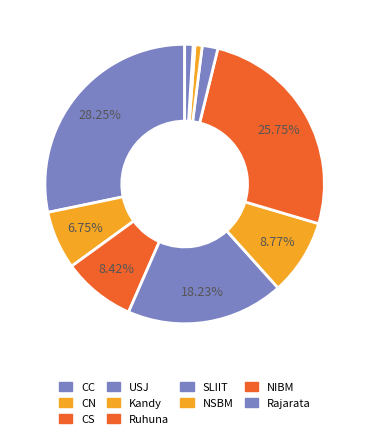

Rank the categories by value from highest to lowest.

CC, Ruhuna, USJ, Kandy, CS, CN, SLIIT, Rajarata, NSBM, NIBM